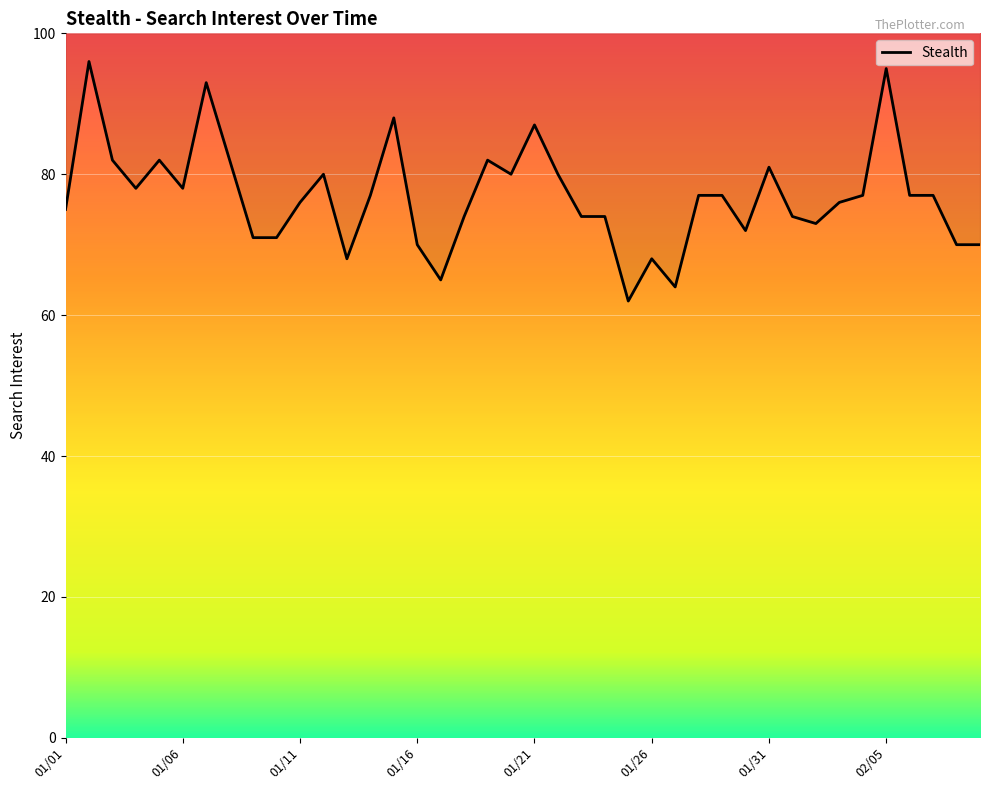

What is the sum of the values at 8 and 22?

145